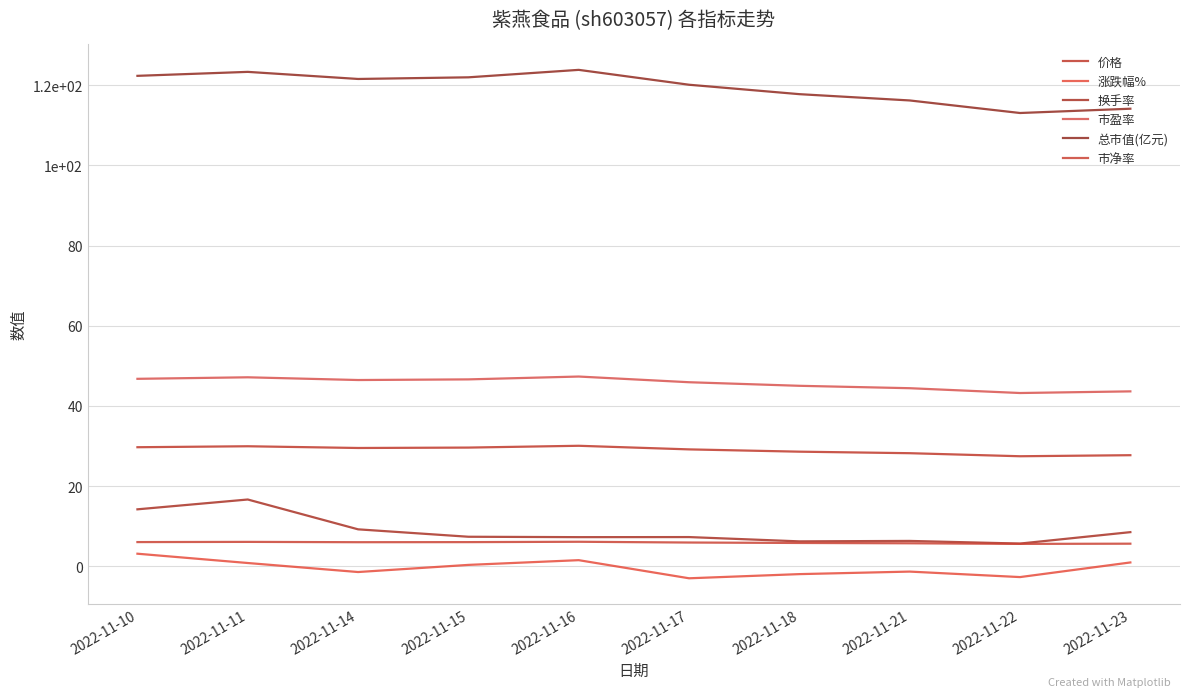

What is the sum of the 总市值(亿元) values at 2022-11-22 and 2022-11-18?

230.8